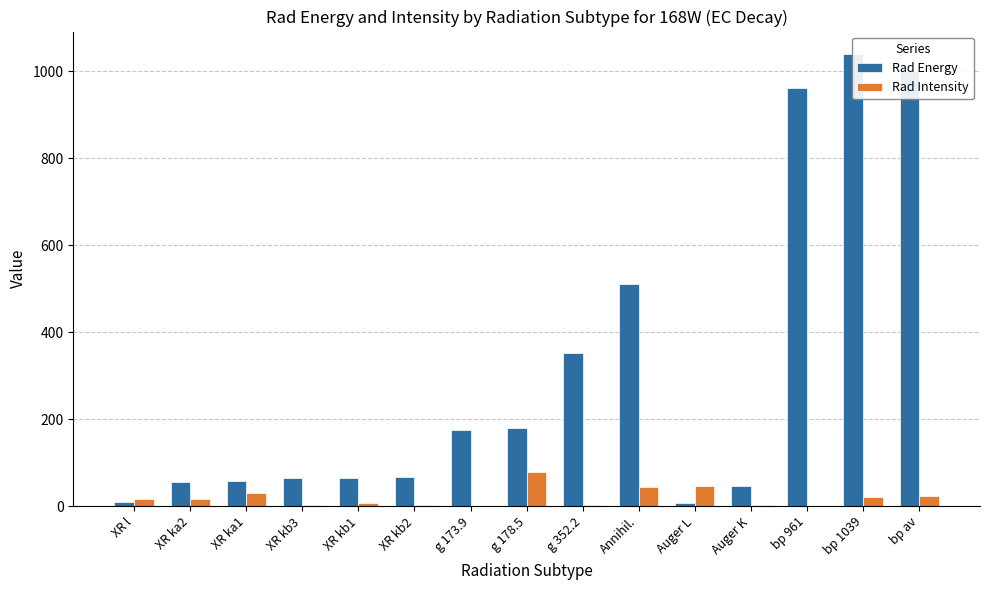

Does the chart contain any negative values?

No